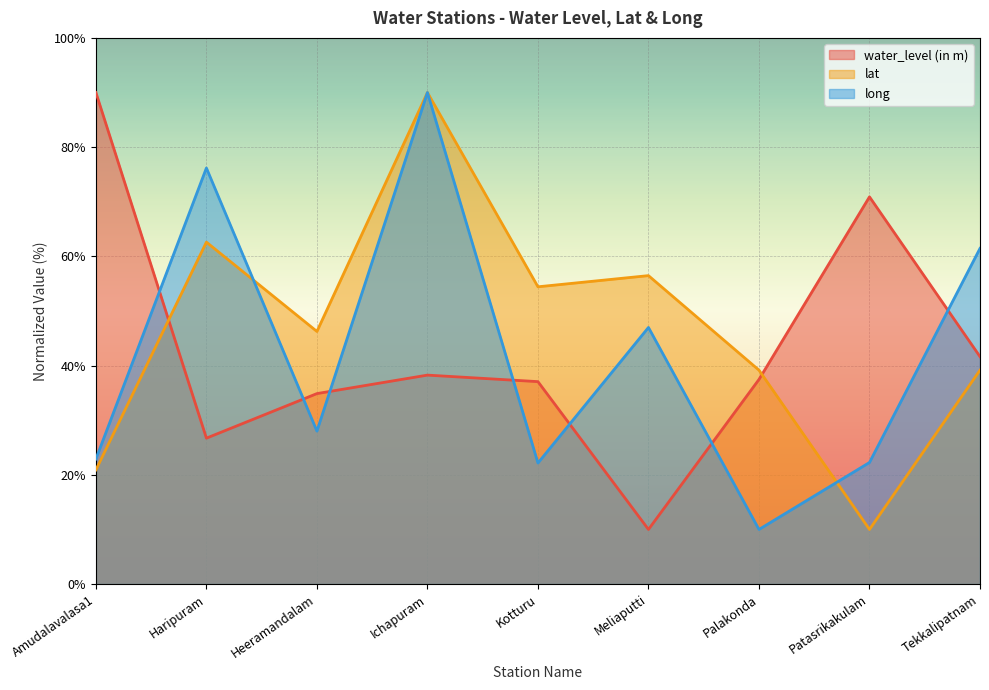

Reading left to right, list all the values displayed in this chart.

water_level (in m): Amudalavalasa1=90.0	Haripuram=26.7	Heeramandalam=34.9	Ichapuram=38.3	Kotturu=37.1	Meliaputti=10.0	Palakonda=37.5	Patasrikakulam=70.9	Tekkalipatnam=41.6
lat: Amudalavalasa1=20.9	Haripuram=62.6	Heeramandalam=46.3	Ichapuram=90.0	Kotturu=54.4	Meliaputti=56.5	Palakonda=39.2	Patasrikakulam=10.0	Tekkalipatnam=39.2
long: Amudalavalasa1=22.9	Haripuram=76.2	Heeramandalam=28.0	Ichapuram=90.0	Kotturu=22.2	Meliaputti=47.0	Palakonda=10.0	Patasrikakulam=22.3	Tekkalipatnam=61.5